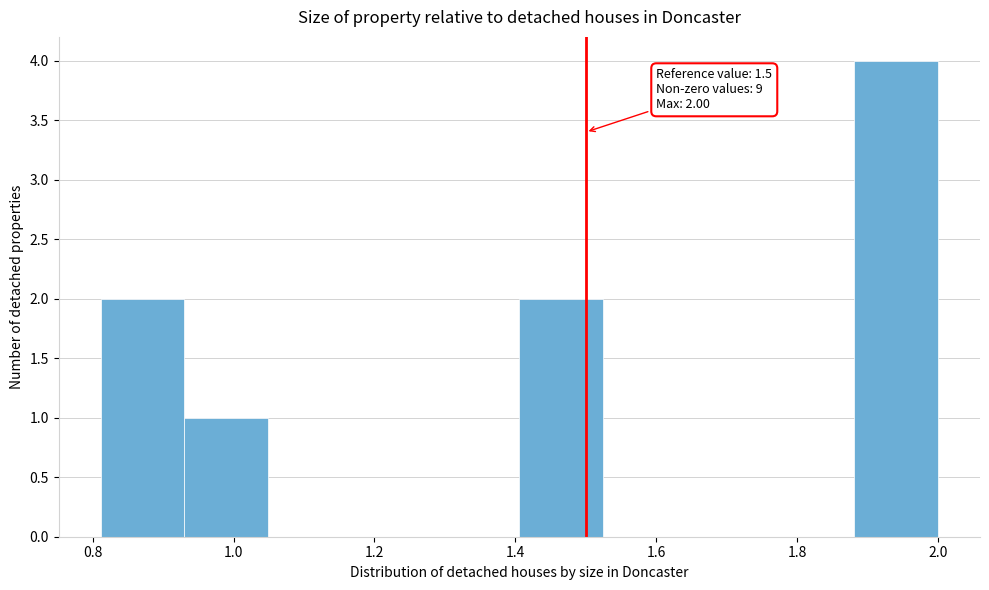

Which range on the x-axis has the tallest bar?

1.88 to 2.00